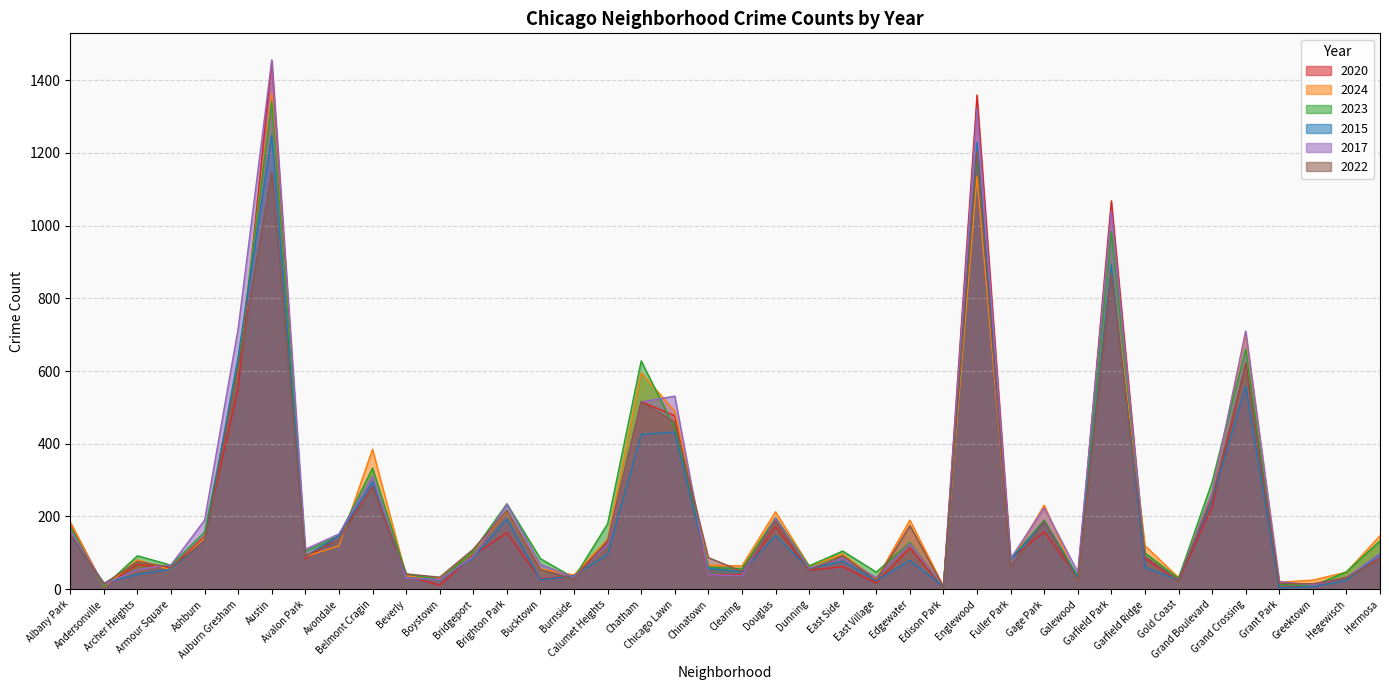

At which label does 2020 reach its minimum?

Edison Park